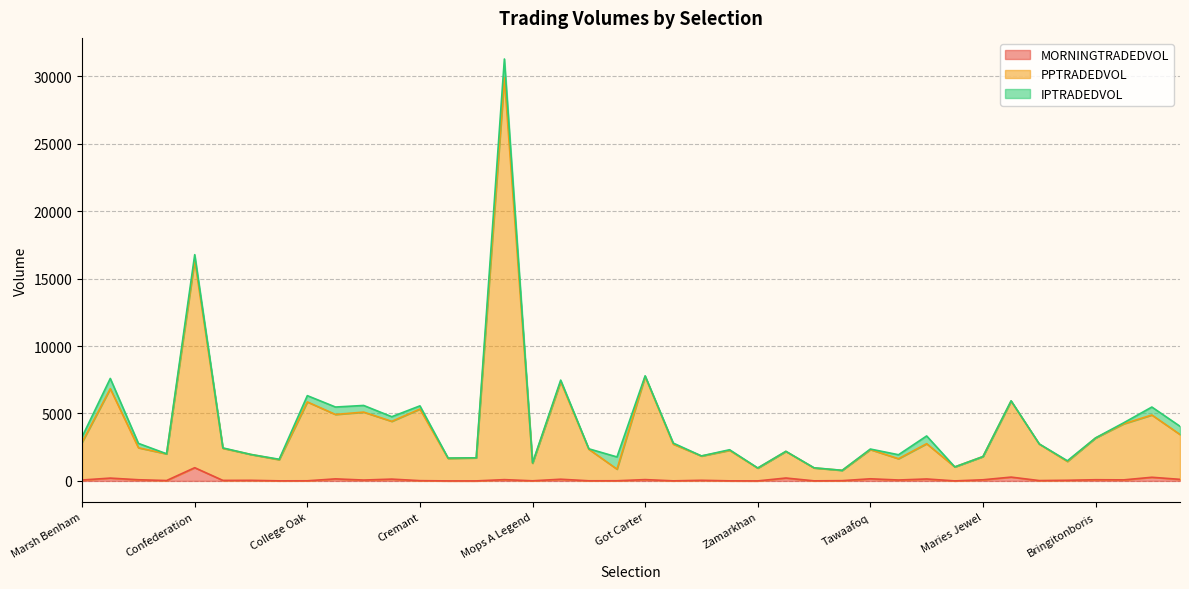

Which series has the largest range (max minus min)?

PPTRADEDVOL